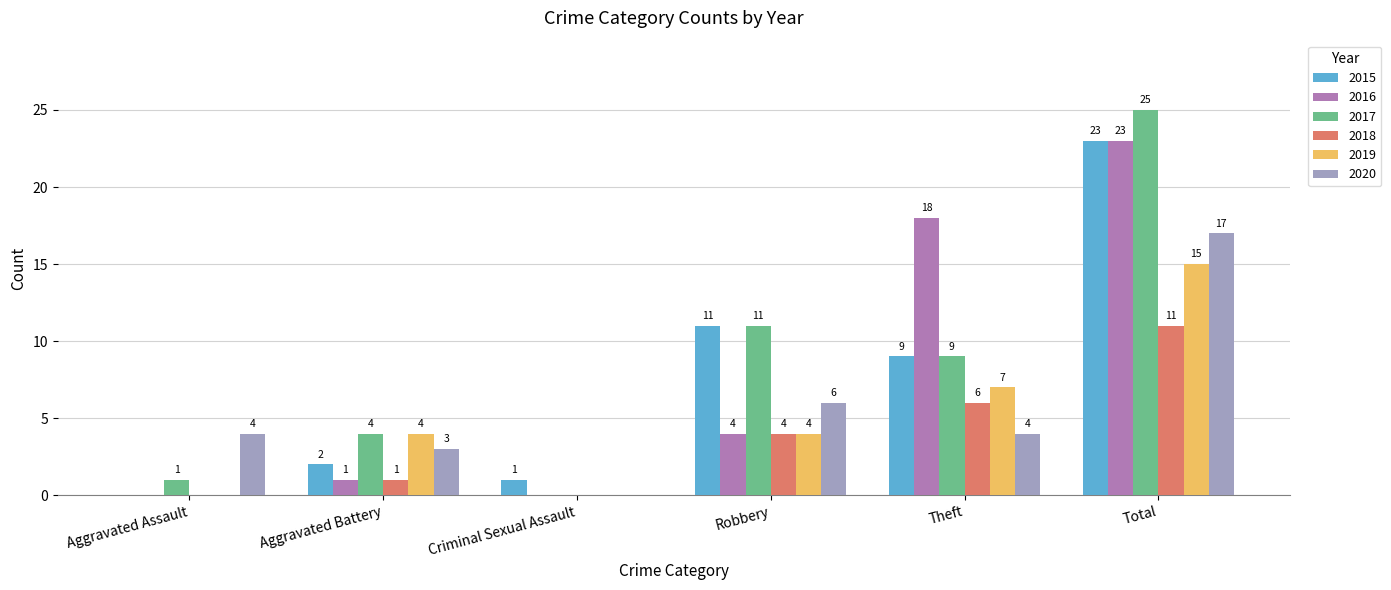

How many categories are shown in the chart?

6